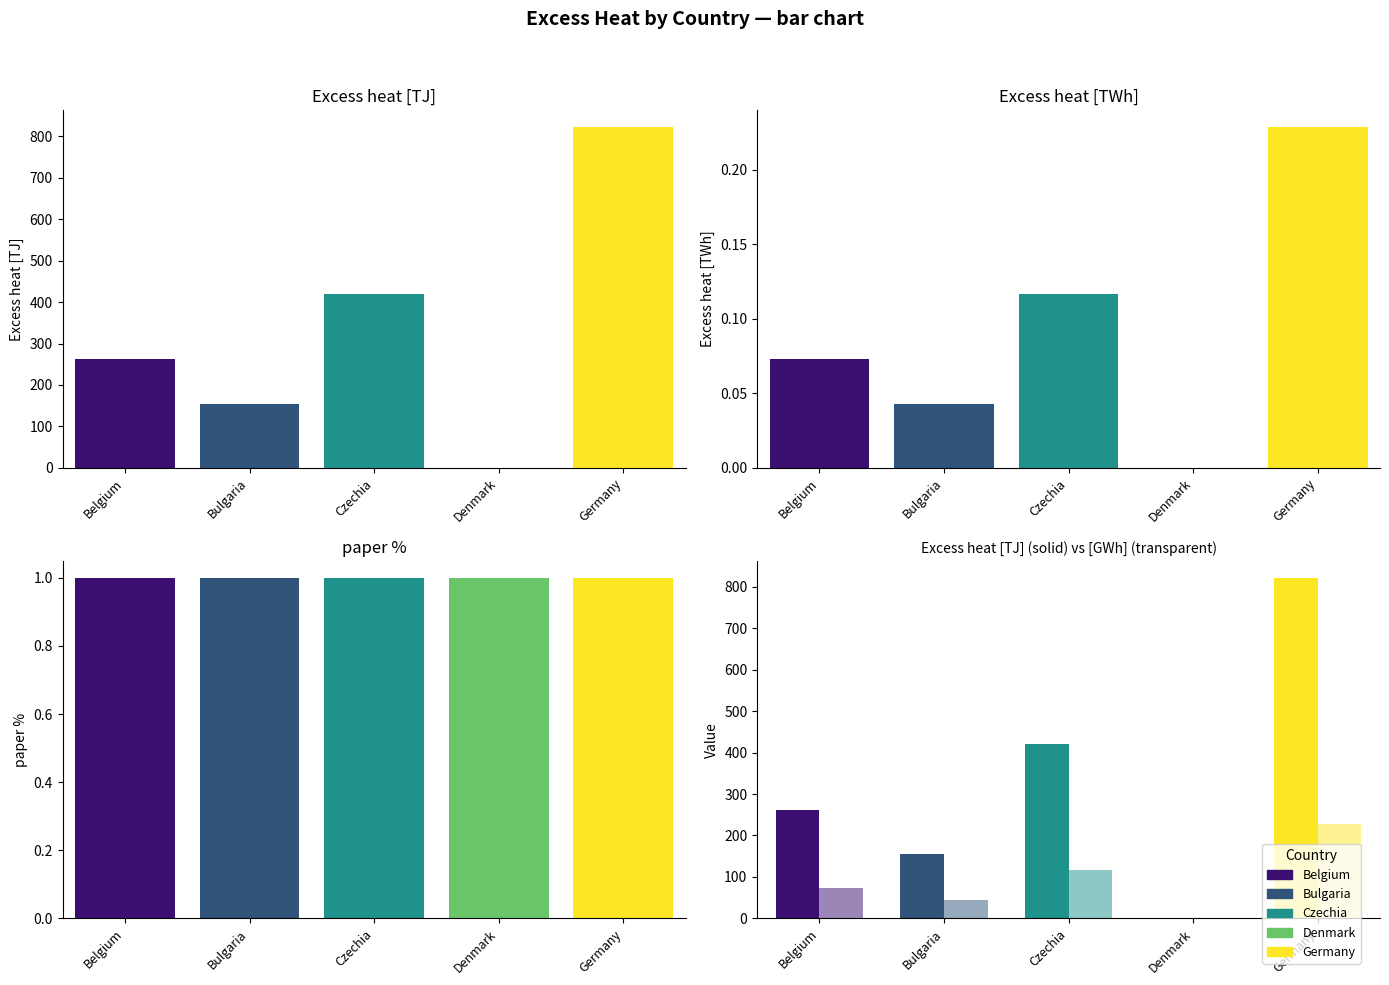

At how many categories does at least one series exceed 577?

1